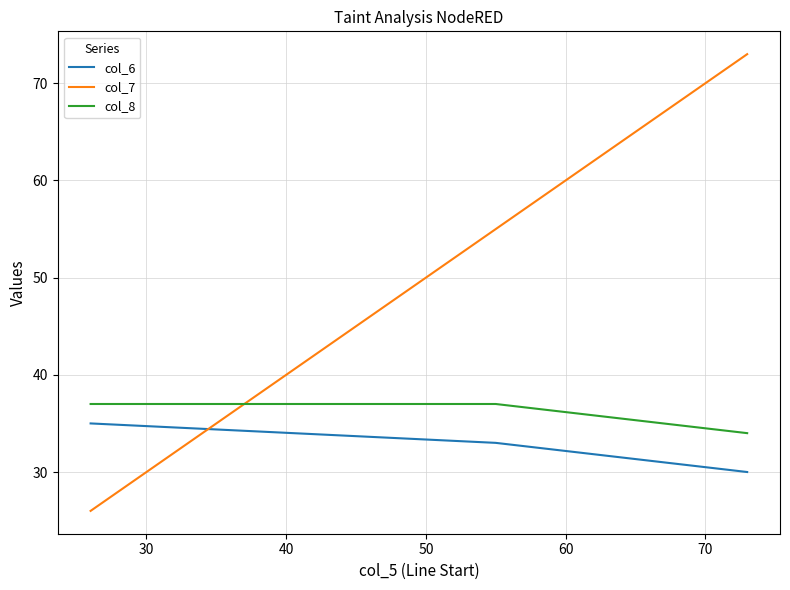

Which series has the largest total across all categories?

col_7